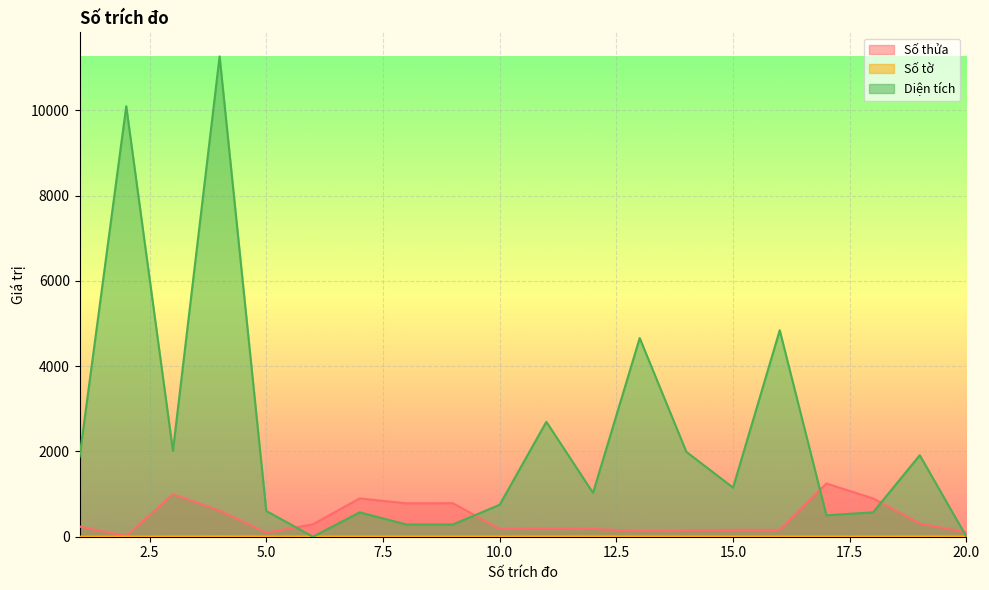

Where is the first local minimum for Số thửa?

2